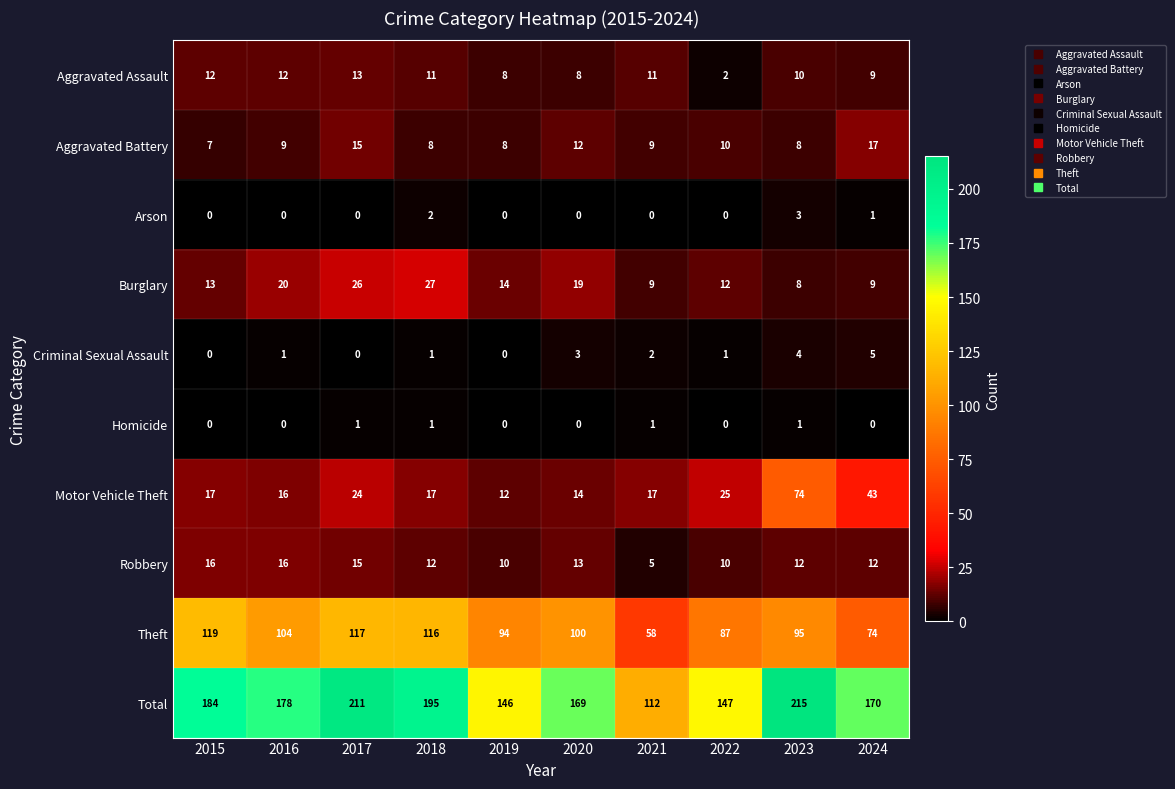

Which series changed the most between 2015 and 2017?

Total